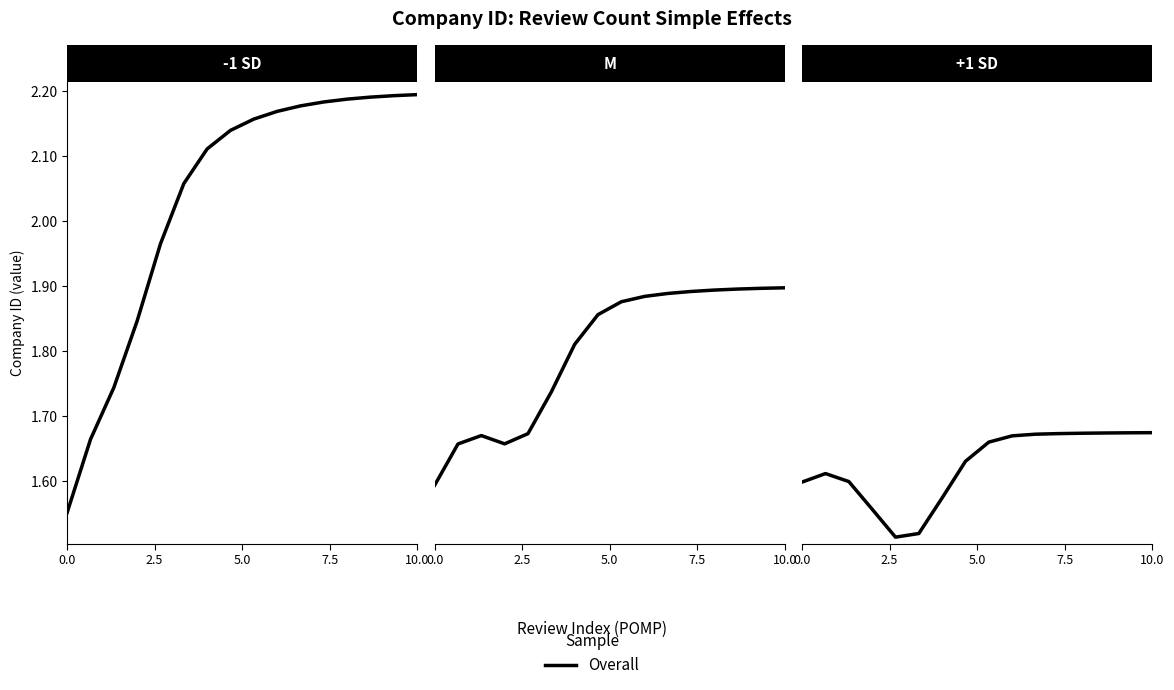

Does the chart display data point markers on the line(s)?

No